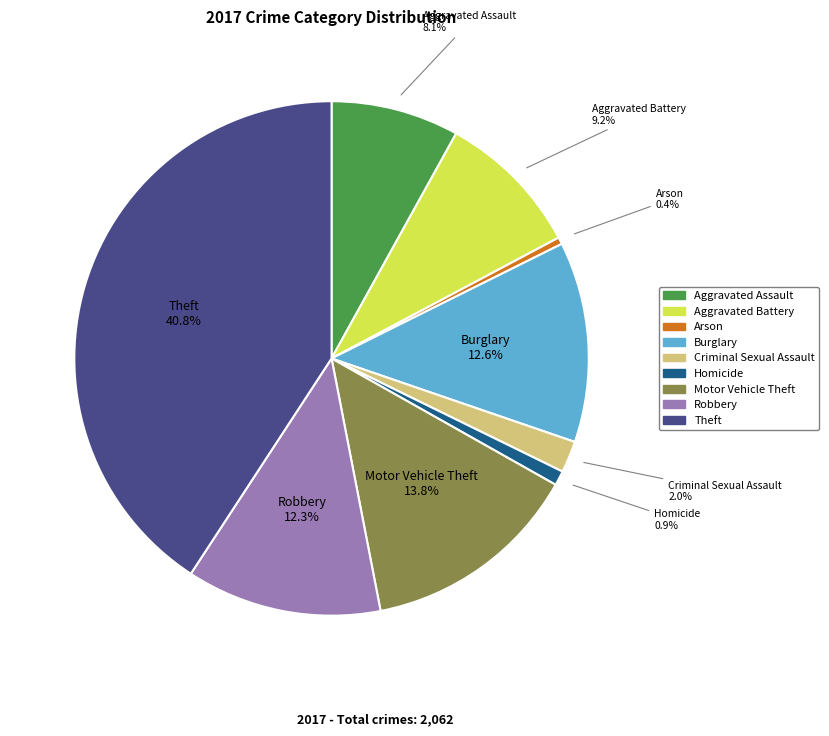

What percentage is the Aggravated Assault slice, to the nearest percent?

8%